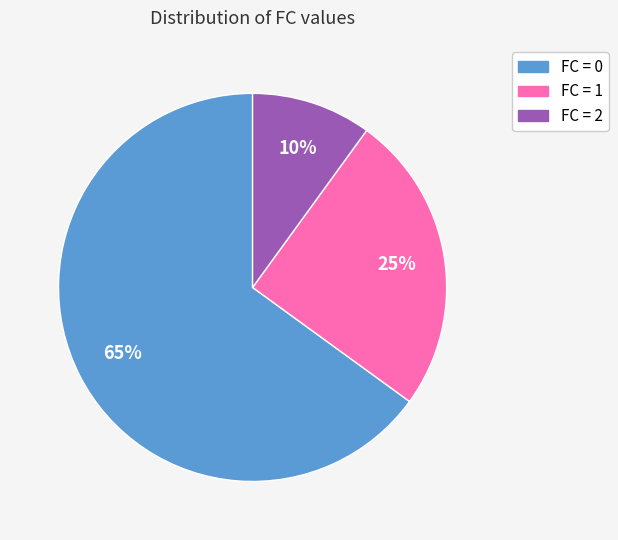

To the nearest percent, what is the average slice percentage?

33%